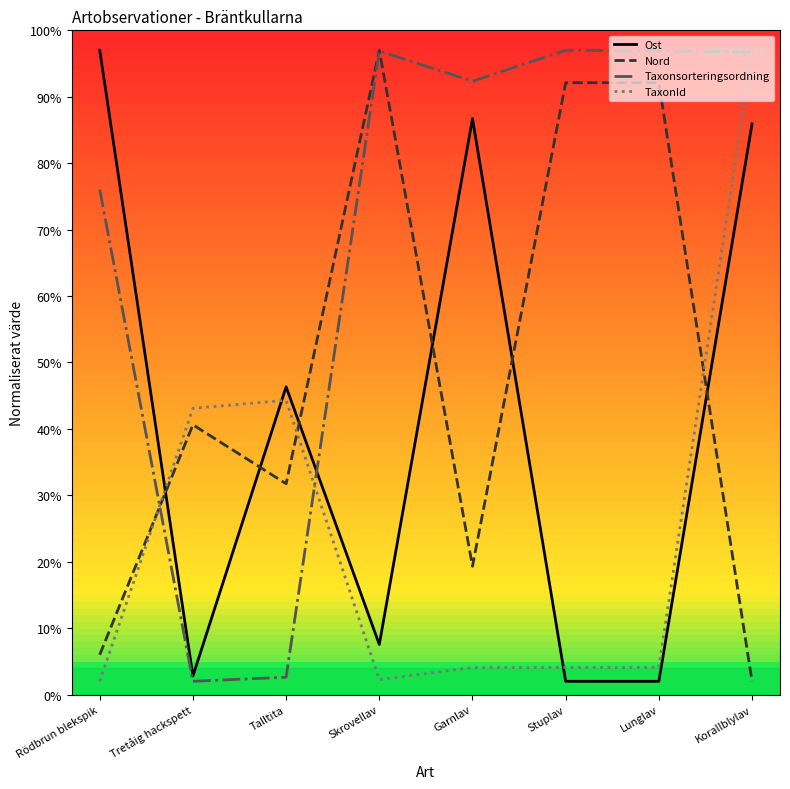

What is the difference between the highest and lowest values at Stuplav?

95.0